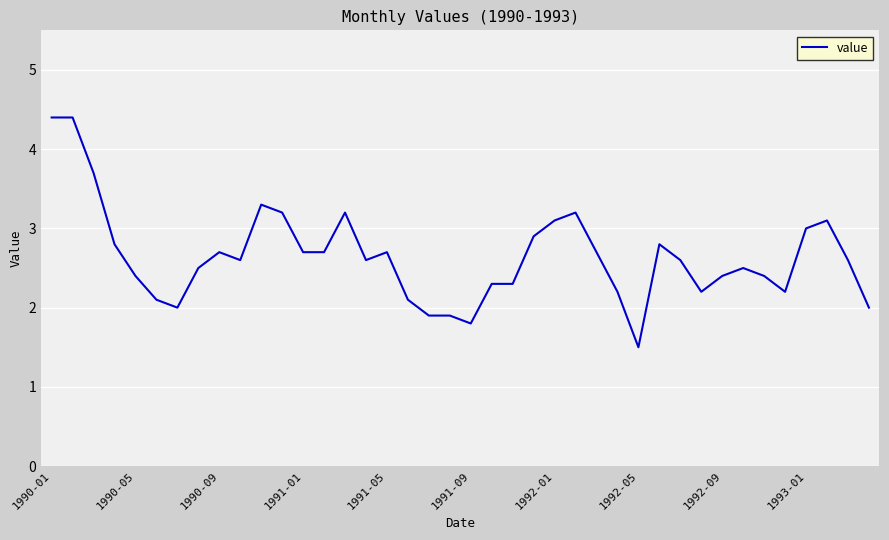

What is the minimum value shown in the chart?

1.5